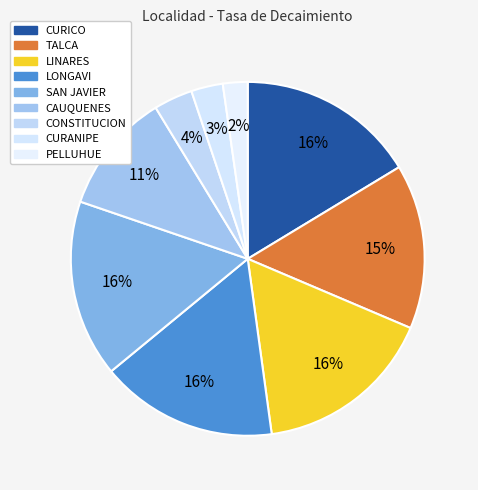

How many segments does this pie chart have?

9